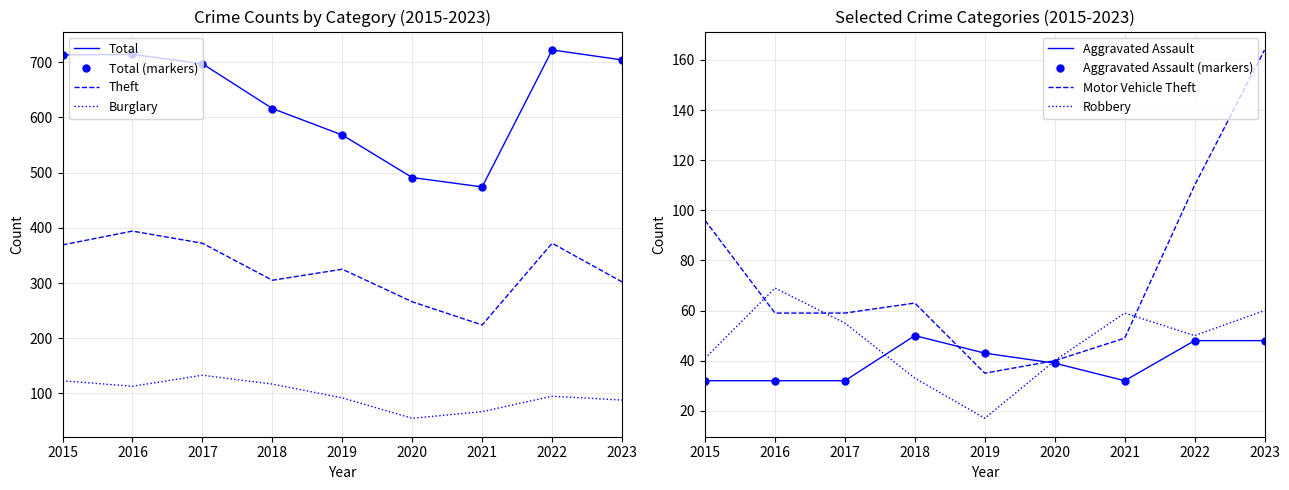

True or false: Robbery has a value of 59 at 2021.

True